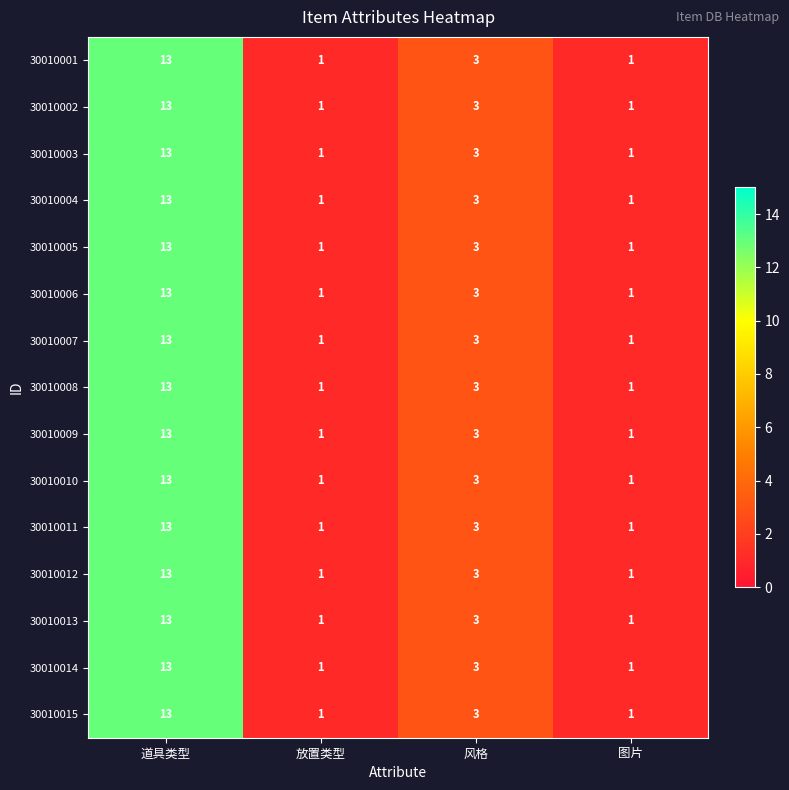

At which category is the sum across all series the highest?

道具类型